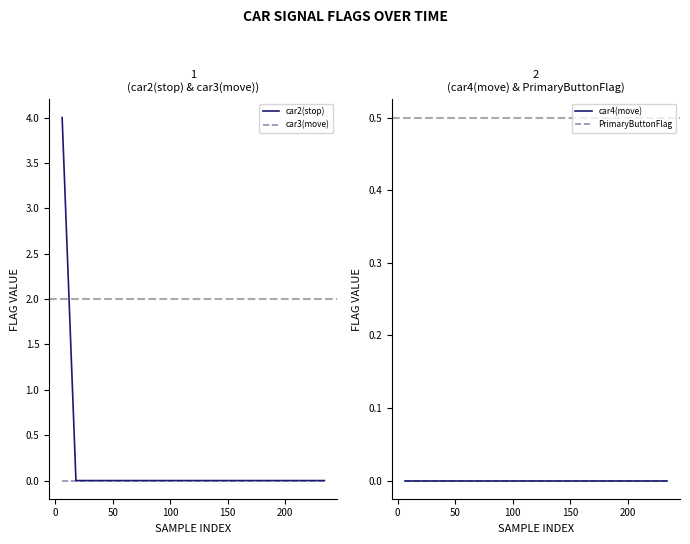

What is the maximum value shown in the chart?

4